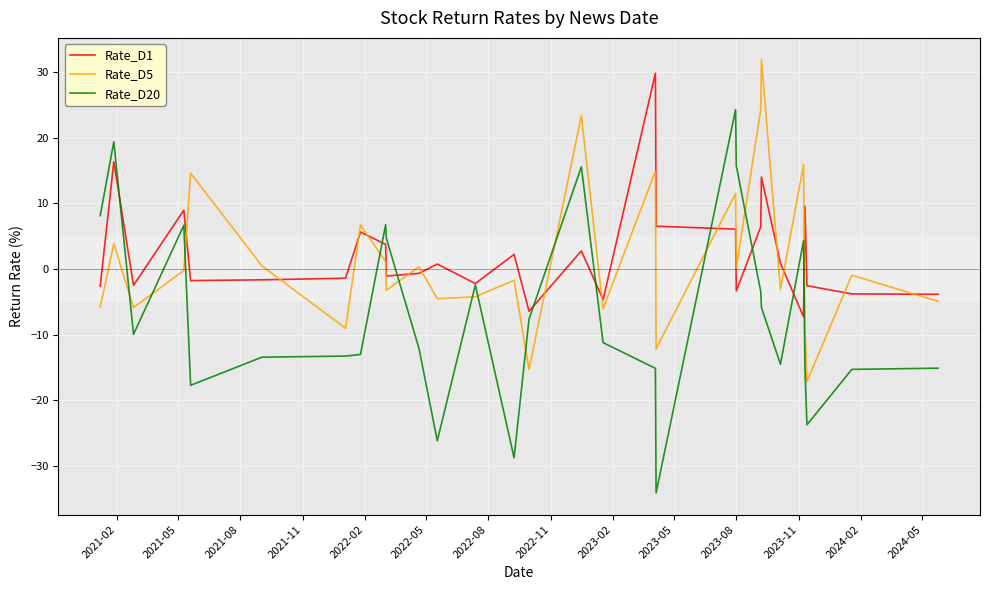

How many intersections are there between Rate_D1 and Rate_D5?

14